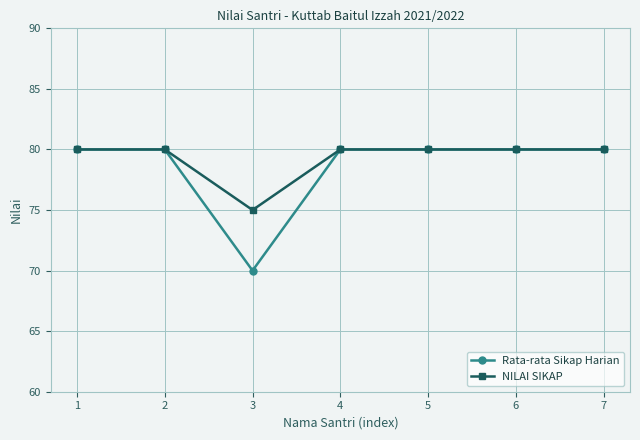

At which category does NILAI SIKAP reach its first local valley?

3